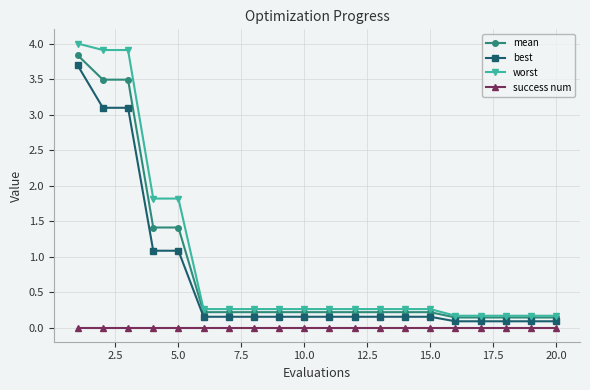

Is this an area chart (filled region under the line)?

No